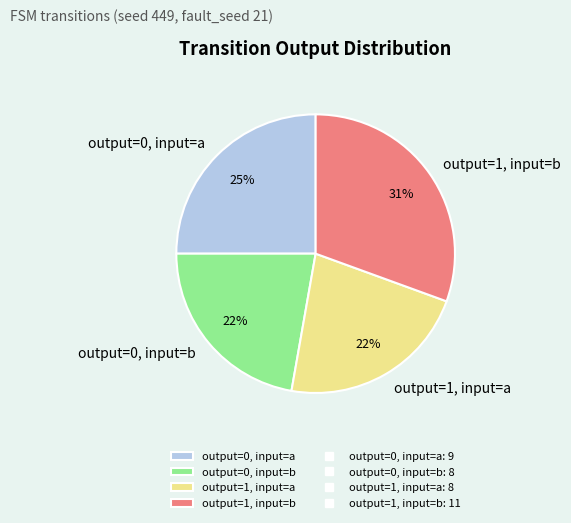

What is the ratio of the value at output=1, input=a to the value at output=0, input=b?

1.0